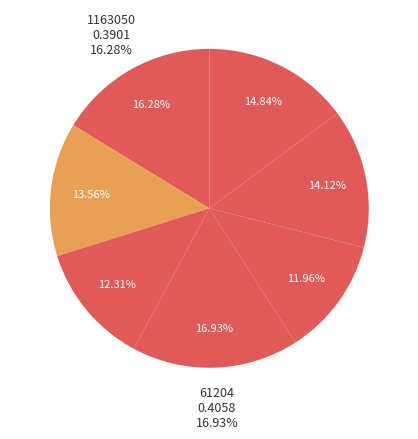

To the nearest percent, what portion does 61204 represent?

17%